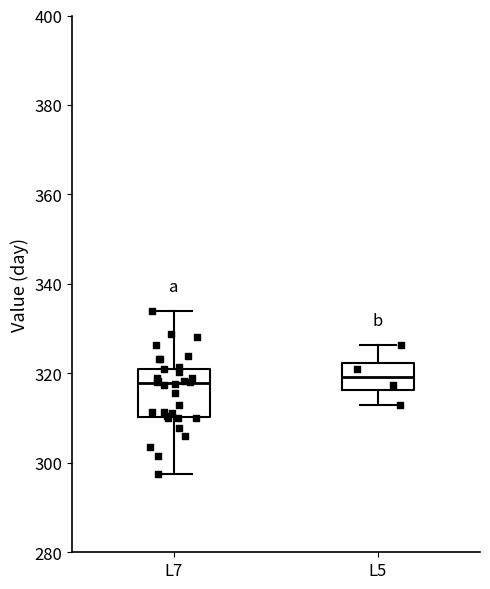

Reading left to right, transcribe this box plot: for each box, give where its median line is, the range the box spans, and where its two whiskers end, as read against the y-axis. The values are not printed on the chart, so give them approximately, as read against the axis.

L7: median 318, box 310 to 322, whiskers 298 to 334
L5: median 320, box 316 to 322, whiskers 312 to 326